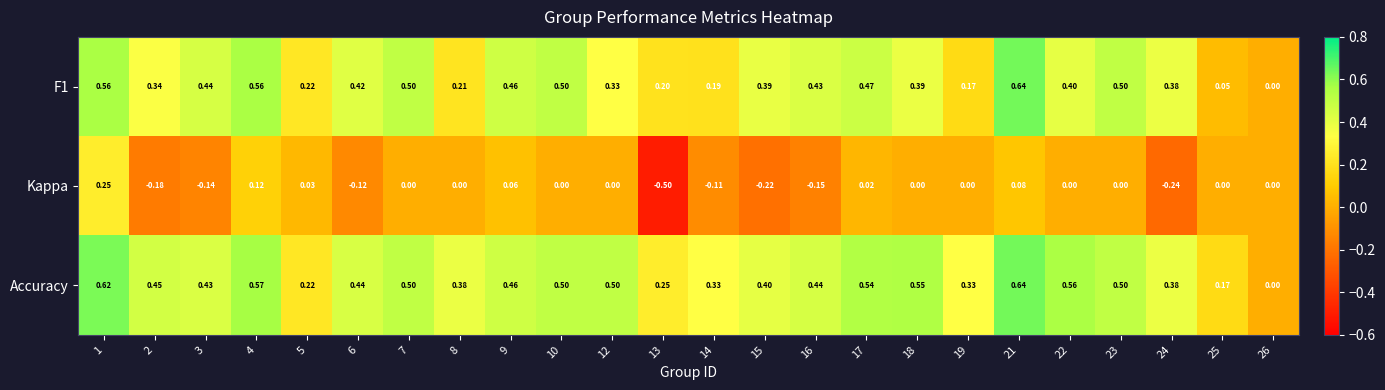

Which series has the widest spread of values?

Kappa